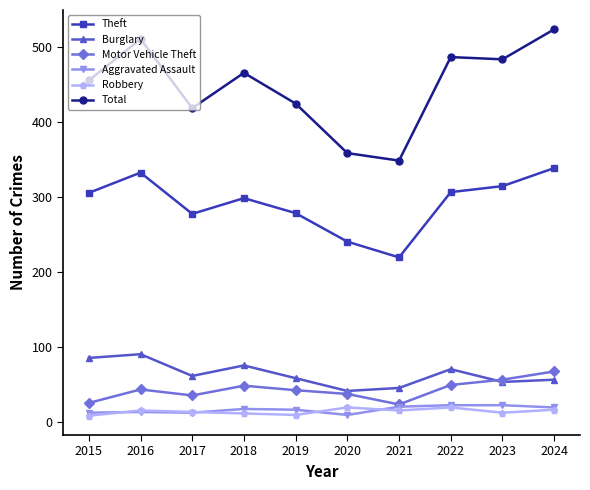

What is the total value across all series at 2017?

816